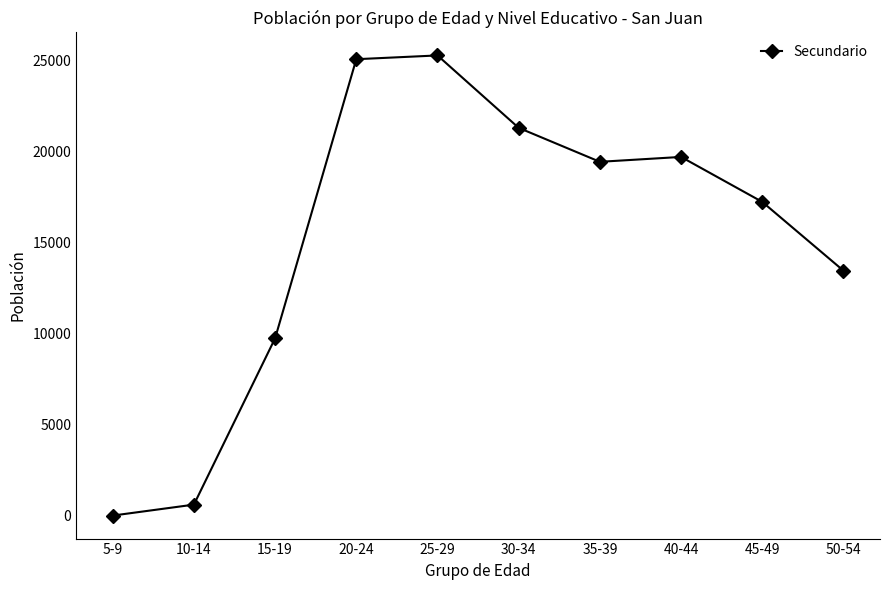

How many lines are shown in the chart?

1